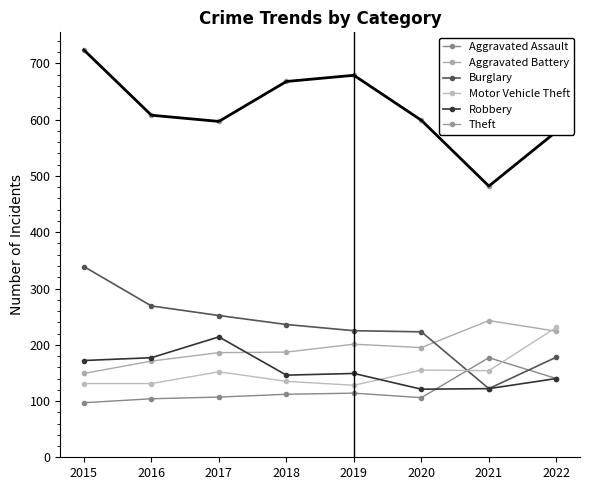

How many lines are shown in the chart?

6